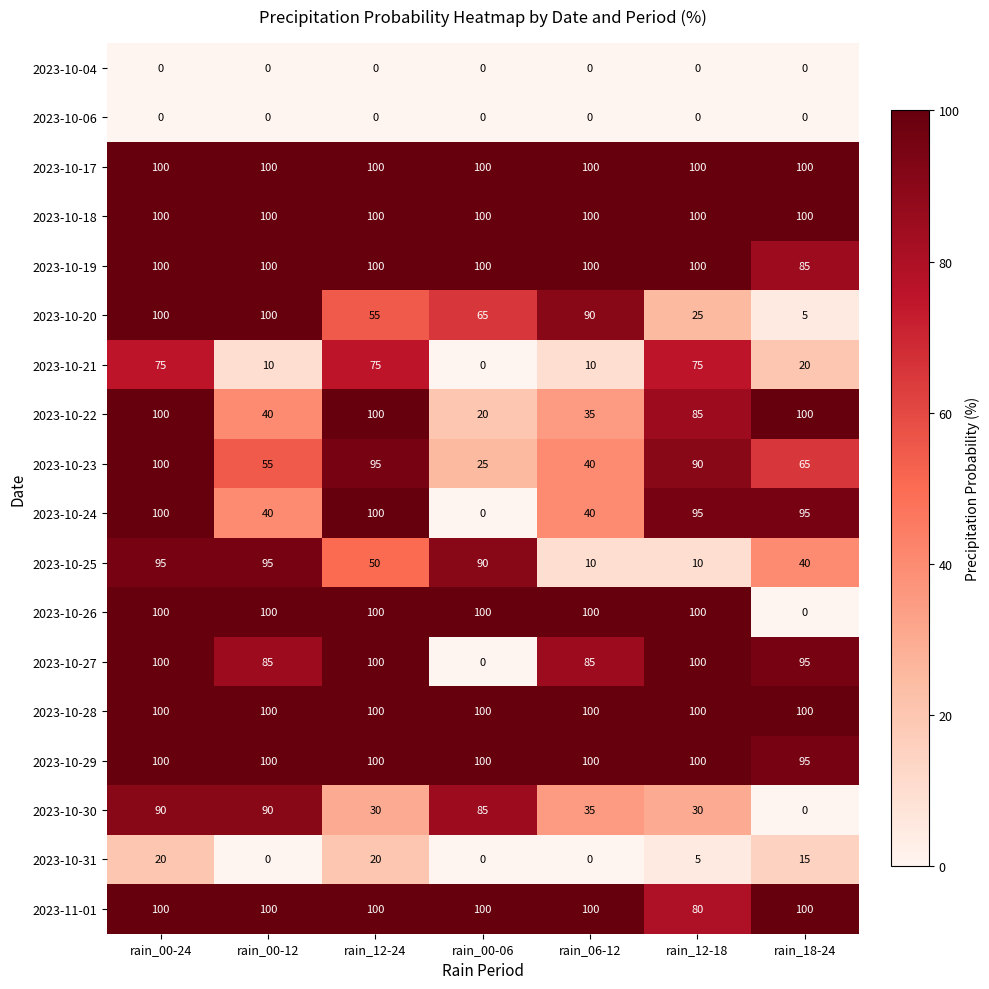

At which category is the sum across all series the highest?

rain_00-24